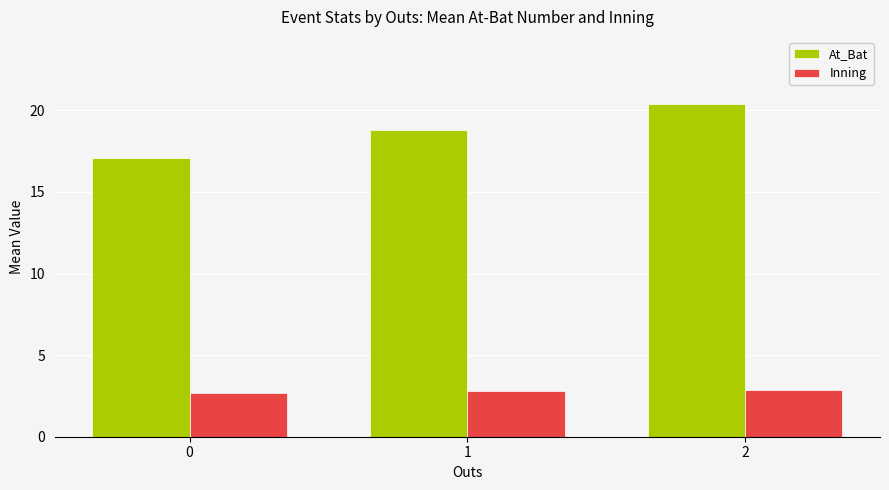

How many bars are there in each group?

2